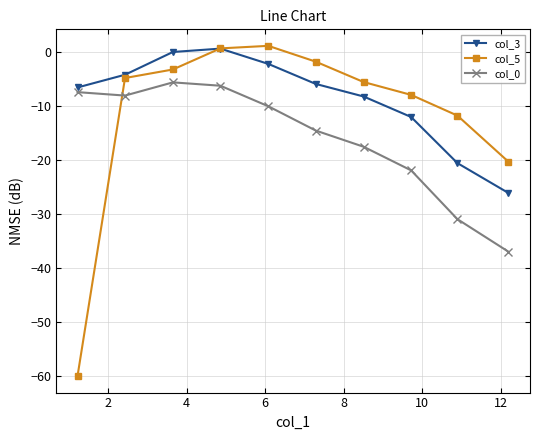

What is the value of the col_0 point at the 2nd from the left?

-8.1